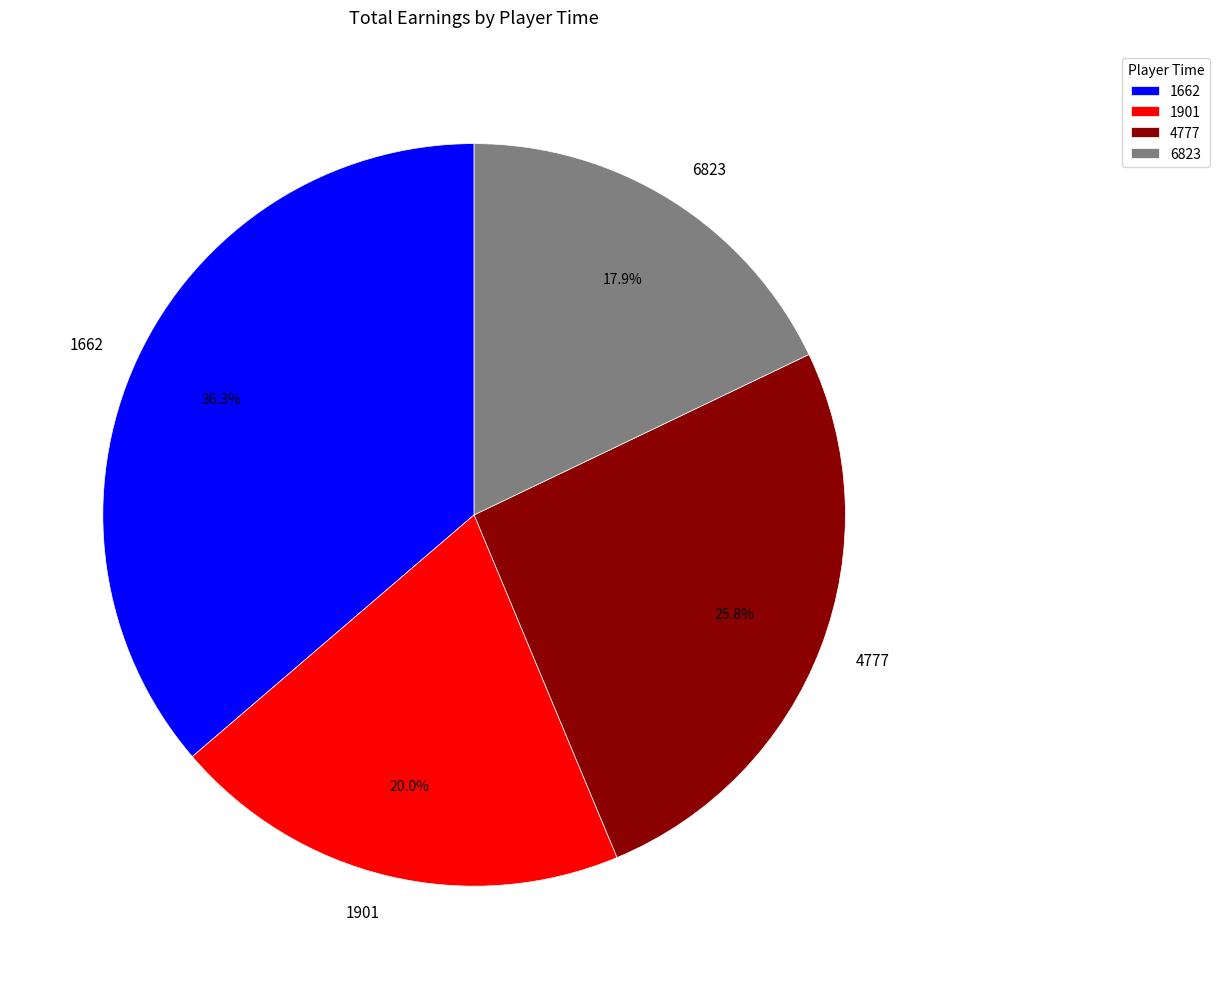

To the nearest percent, what percentage of the pie is 1662?

36%